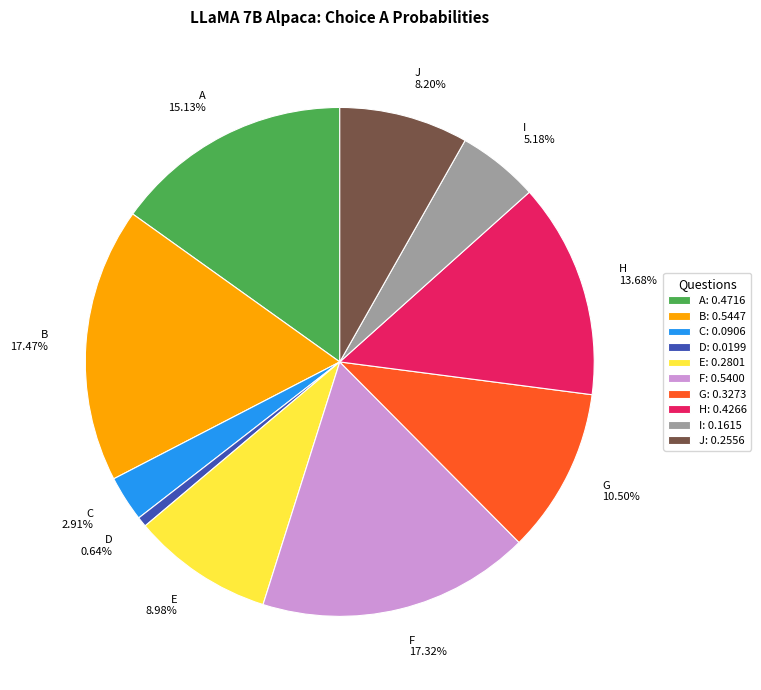

Count the number of slices in the pie.

10